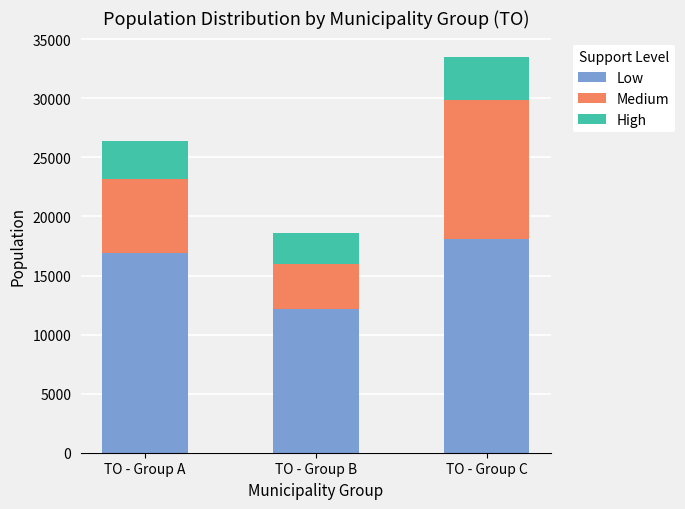

What is the value of the Low bar at the 3rd from the left?

18104